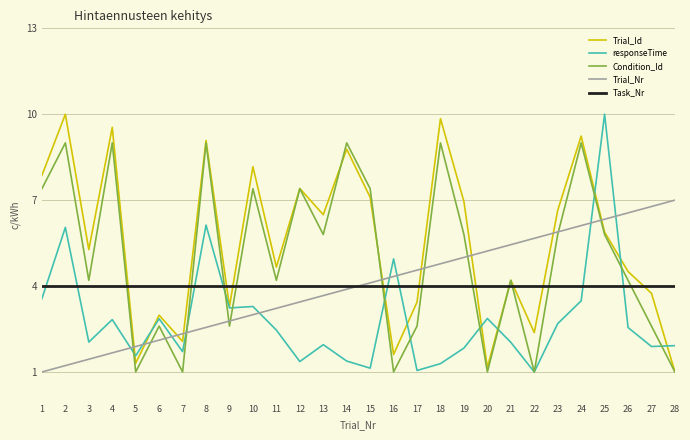

In Condition_Id, how many points are lower than both neighbors (excluding endpoints)?

9